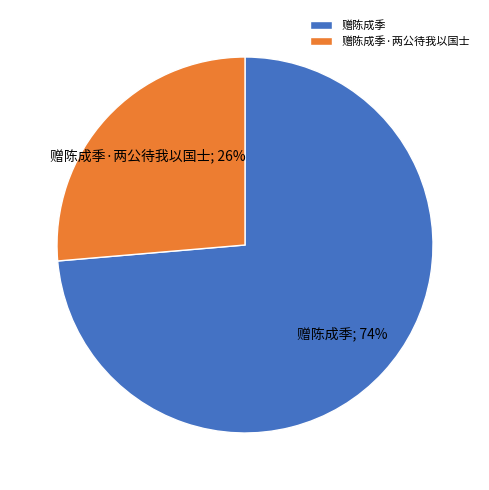

True or false: 赠陈成季·两公待我以国士 accounts for 26% of the total.

True